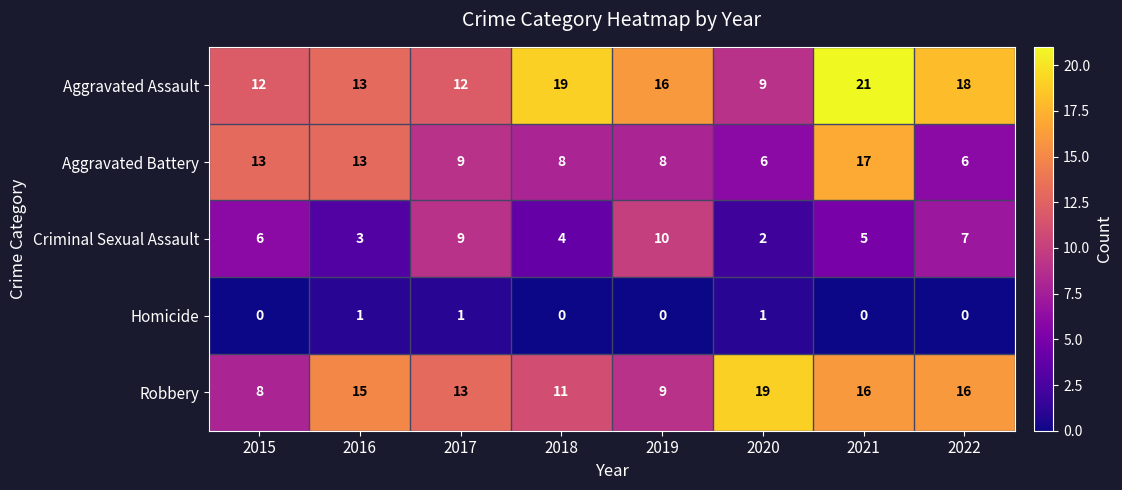

How many distinct data groups are displayed?

5